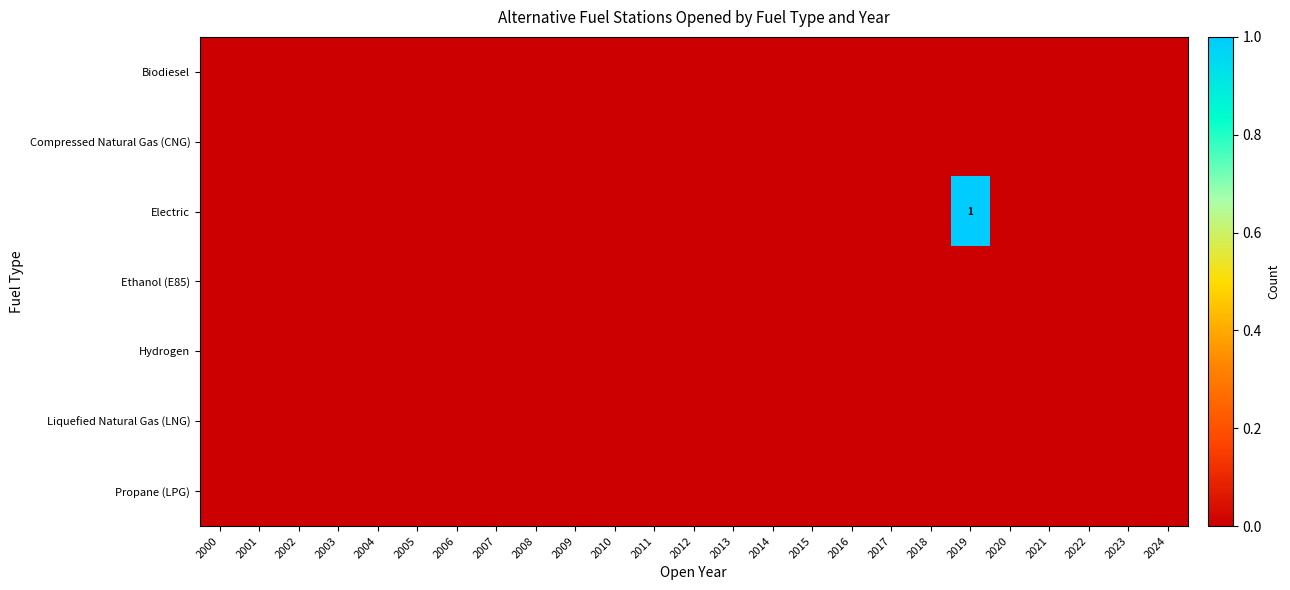

Which category has the lowest value across all series?

2000